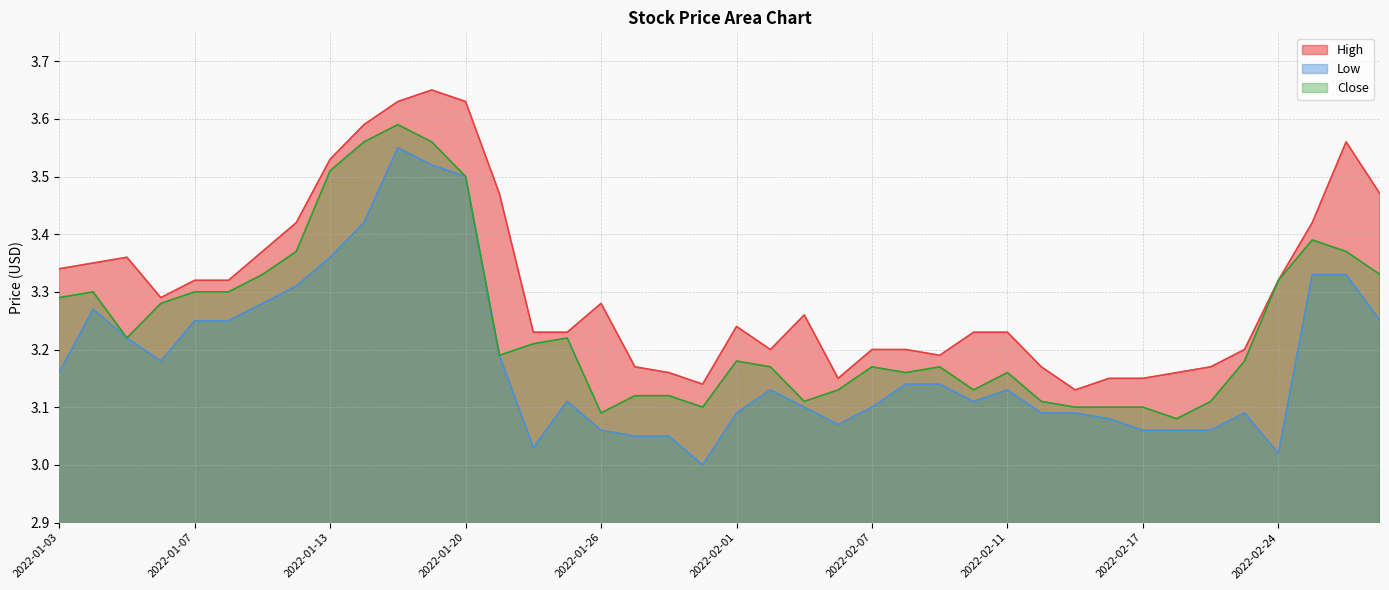

What is the highest value of the High series?

3.7